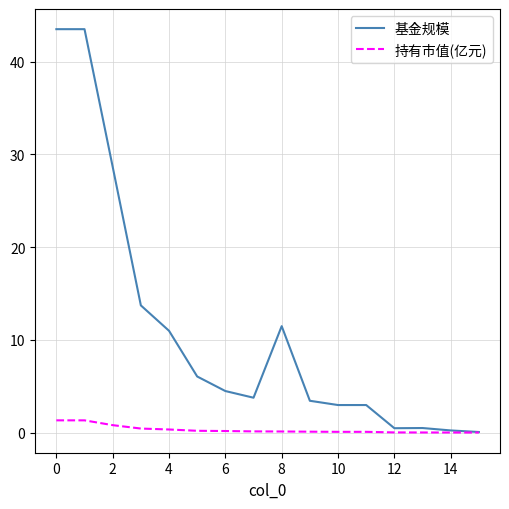

What is the maximum value shown in the chart?

43.5